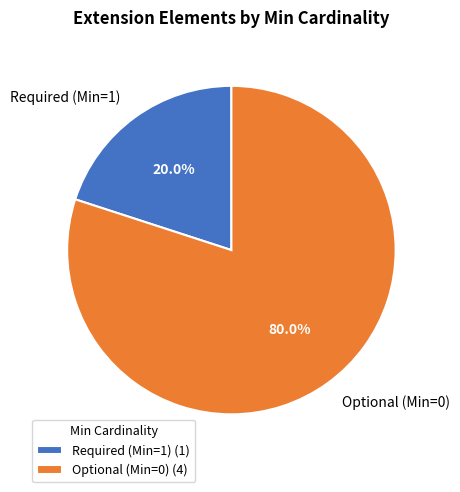

How many slices are in this pie chart?

2